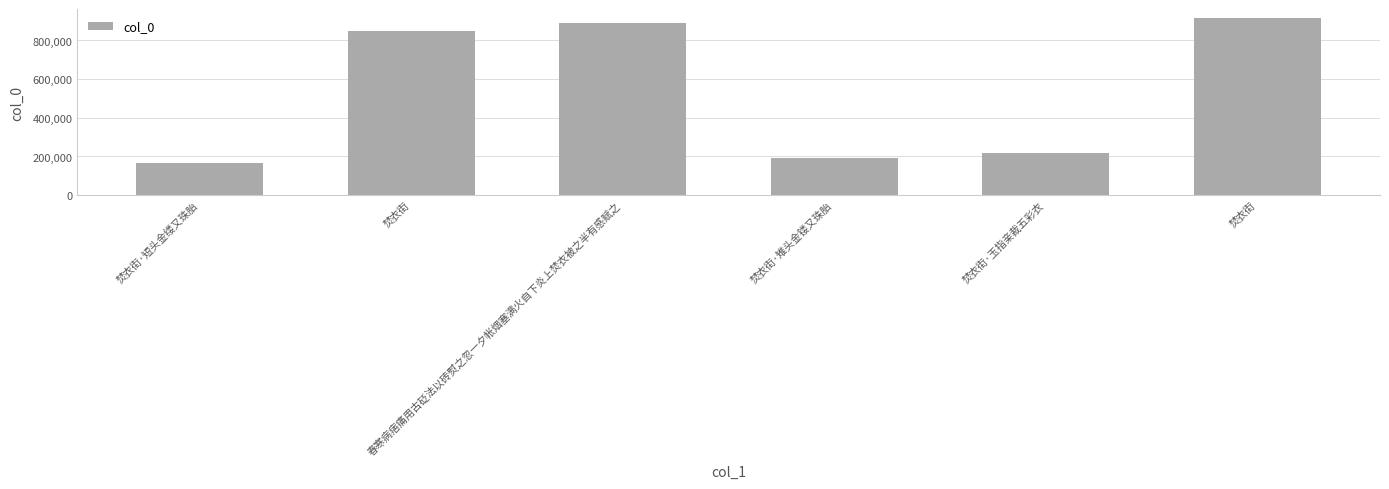

Approximately how many times larger is the value at 焚衣街·雉头金镂又珠胎 compared to 焚衣街?

0.2